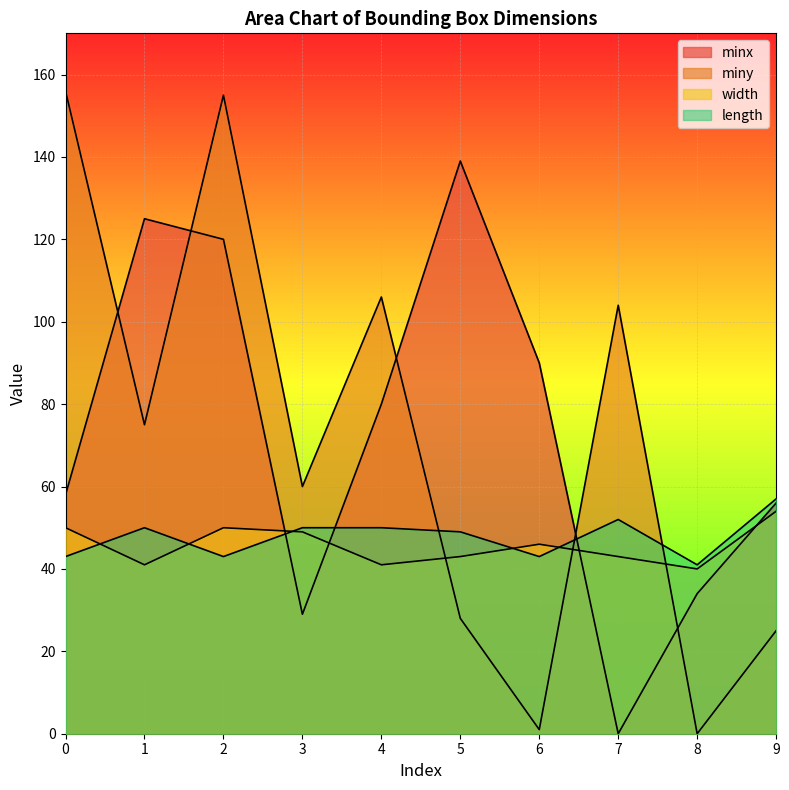

At which label is width closest to 47?

6